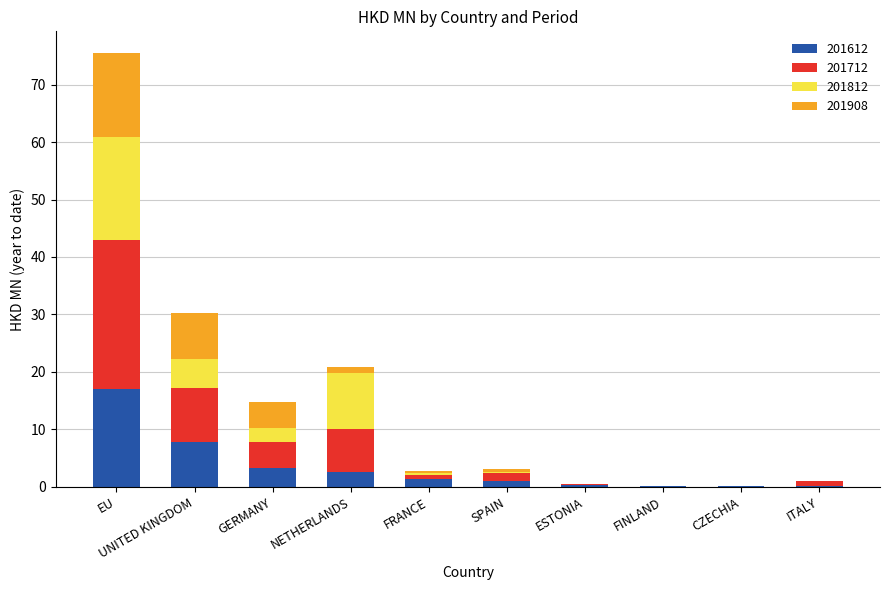

How many categories are shown in the chart?

10